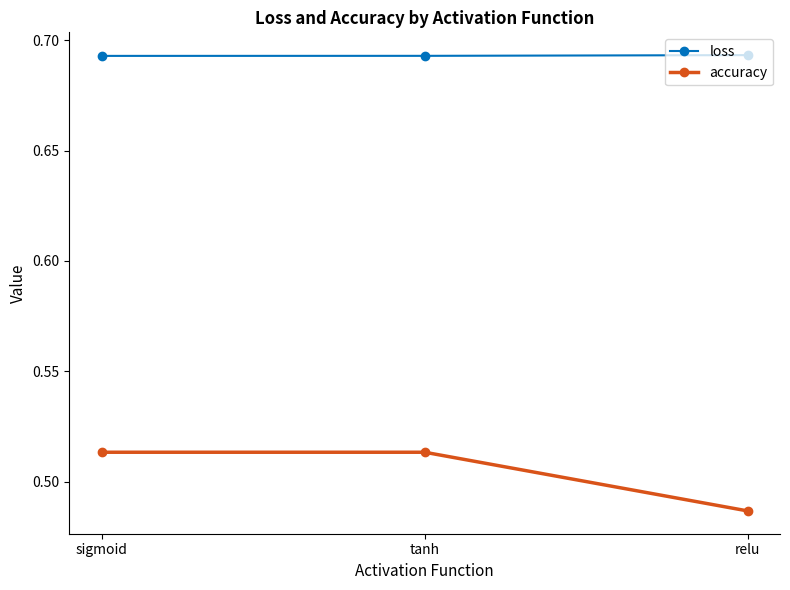

Which series changed the most between tanh and relu?

accuracy